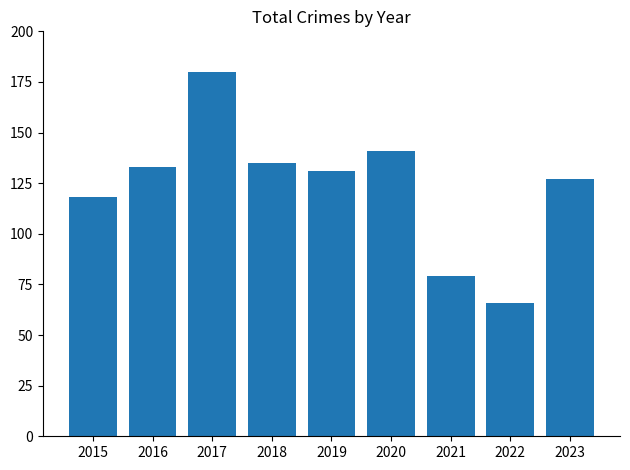

How many values are below 131?

4